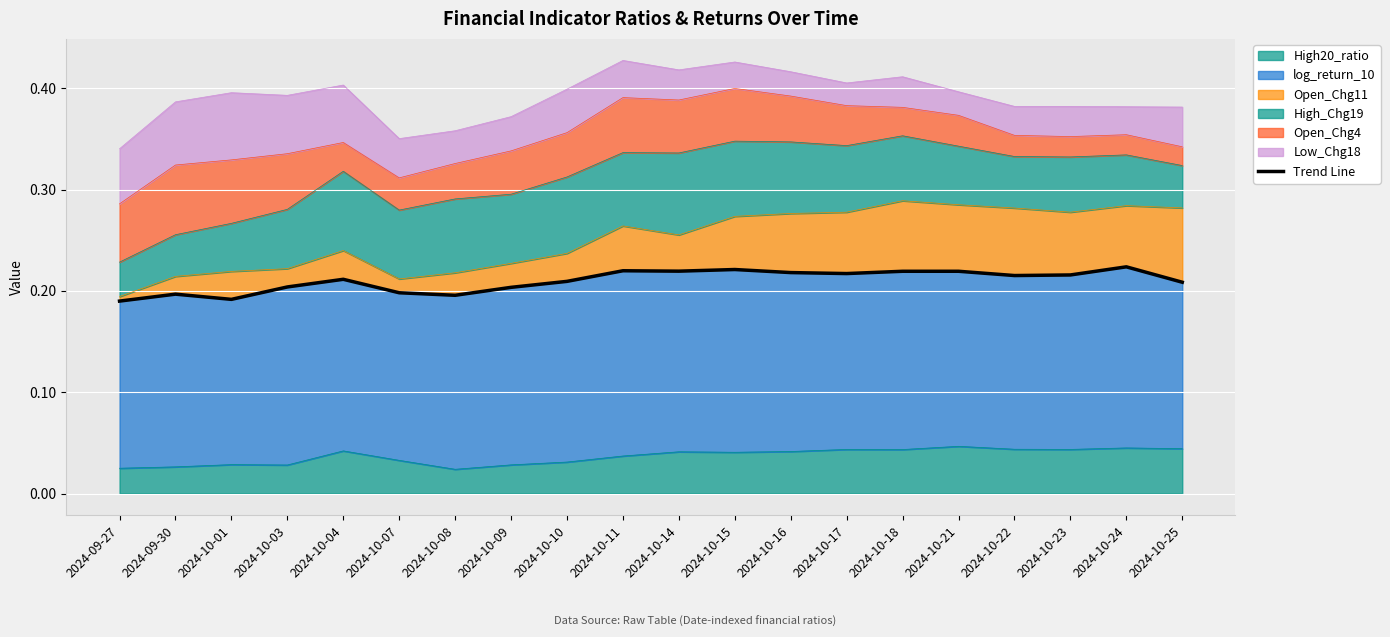

List the labels in order of value, largest first.

2024-10-24, 2024-10-15, 2024-10-11, 2024-10-14, 2024-10-21, 2024-10-18, 2024-10-16, 2024-10-17, 2024-10-23, 2024-10-22, 2024-10-04, 2024-10-10, 2024-10-25, 2024-10-03, 2024-10-09, 2024-10-07, 2024-09-30, 2024-10-08, 2024-10-01, 2024-09-27